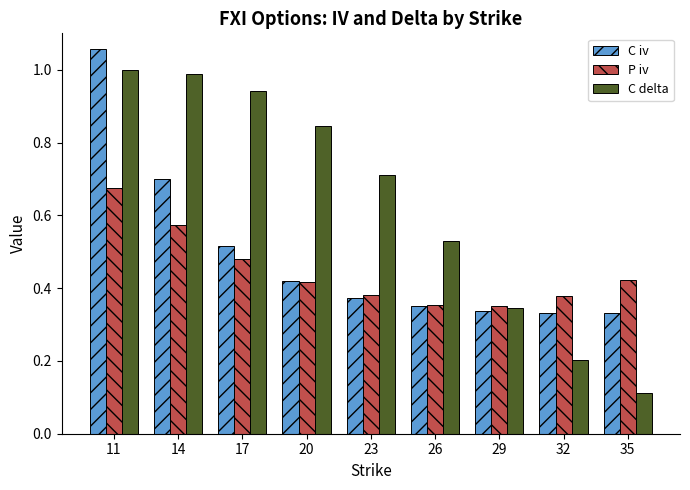

Which series changed the most between 23 and 29?

C delta